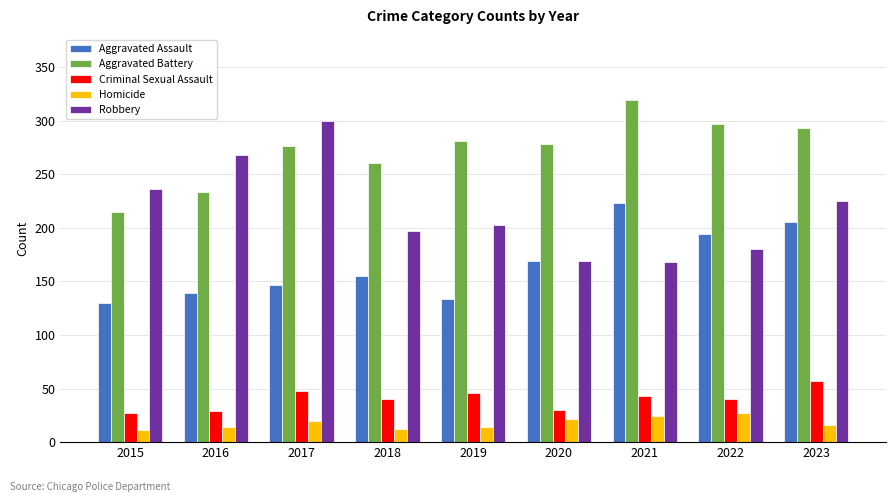

Where does the Homicide series first go above 16?

2017